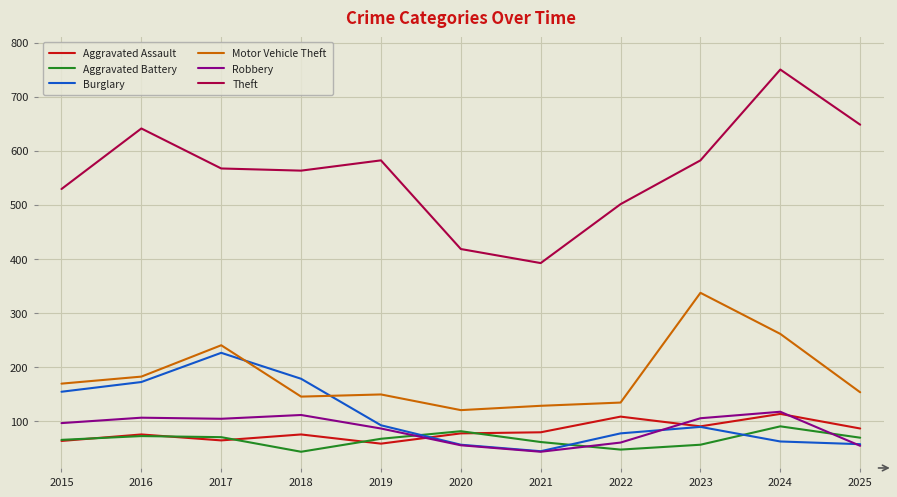

Which category has the highest value in the Theft series?

2024